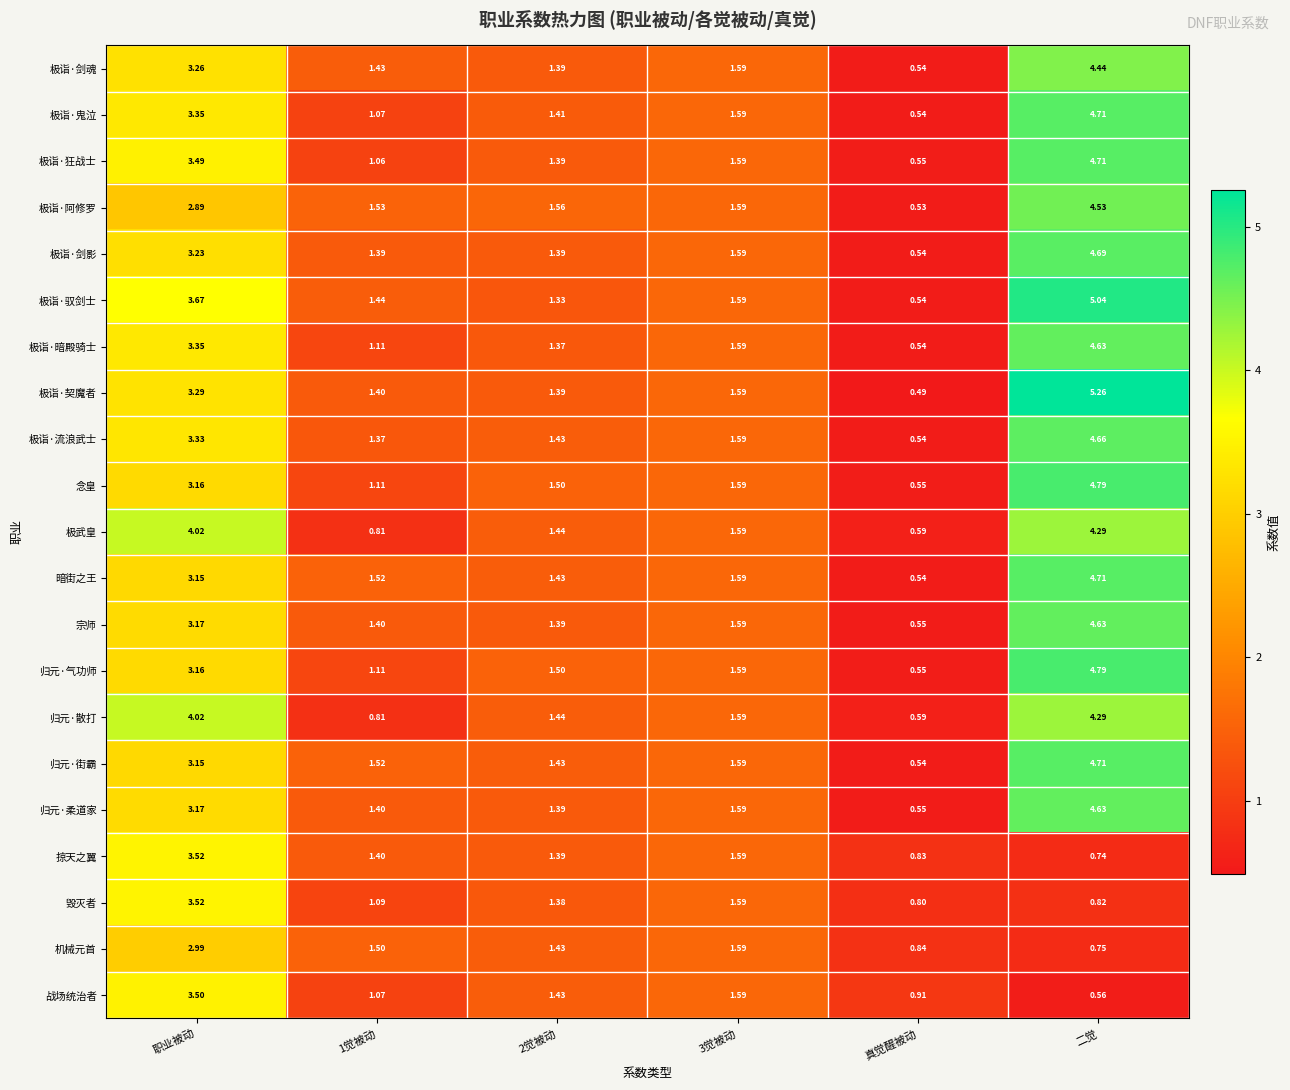

What is the total value across all series at 真觉醒被动?

12.7